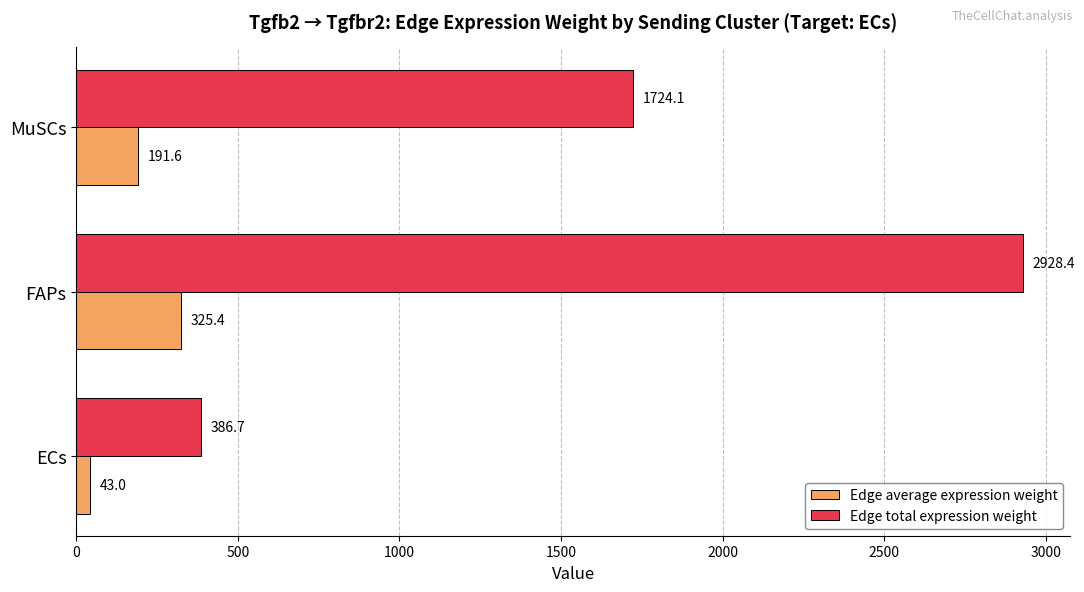

What is the sum of all Edge average expression weight values?

559.9